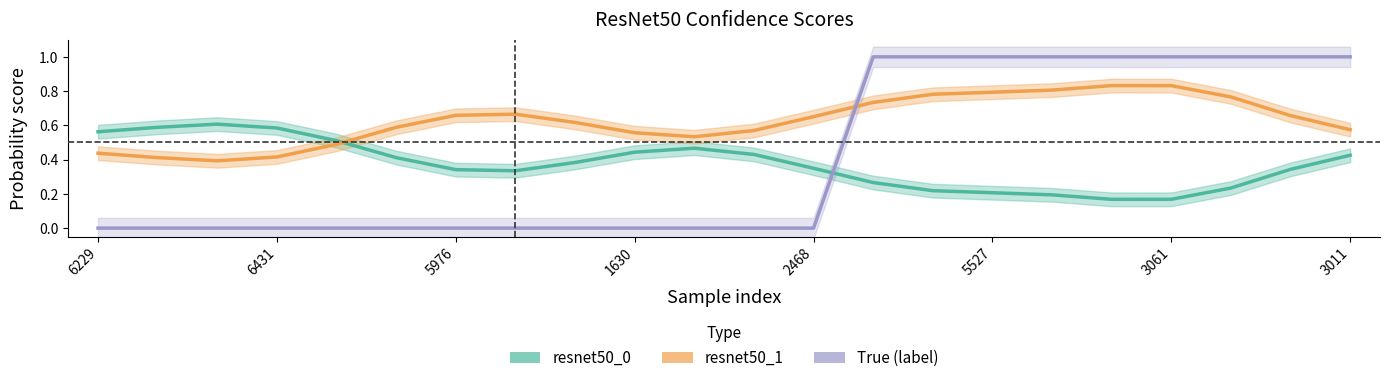

Is it true that resnet50_0 equals 0.3 at 6431?

False